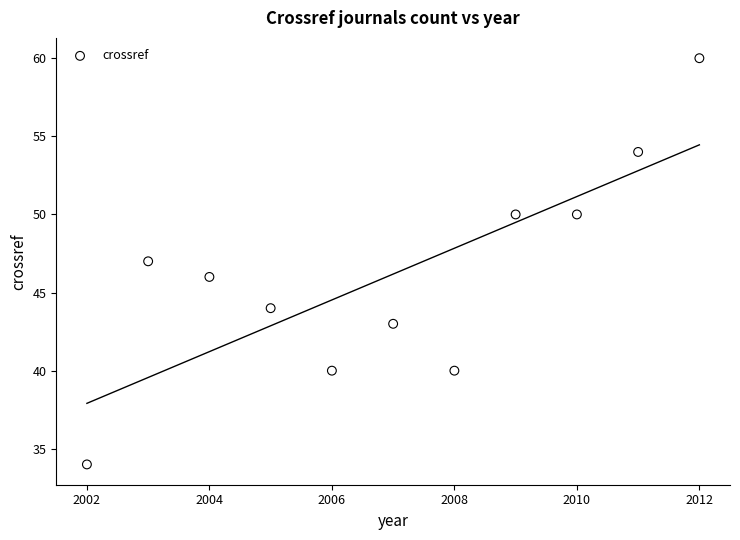

What is the range of X values (max minus min)?

10